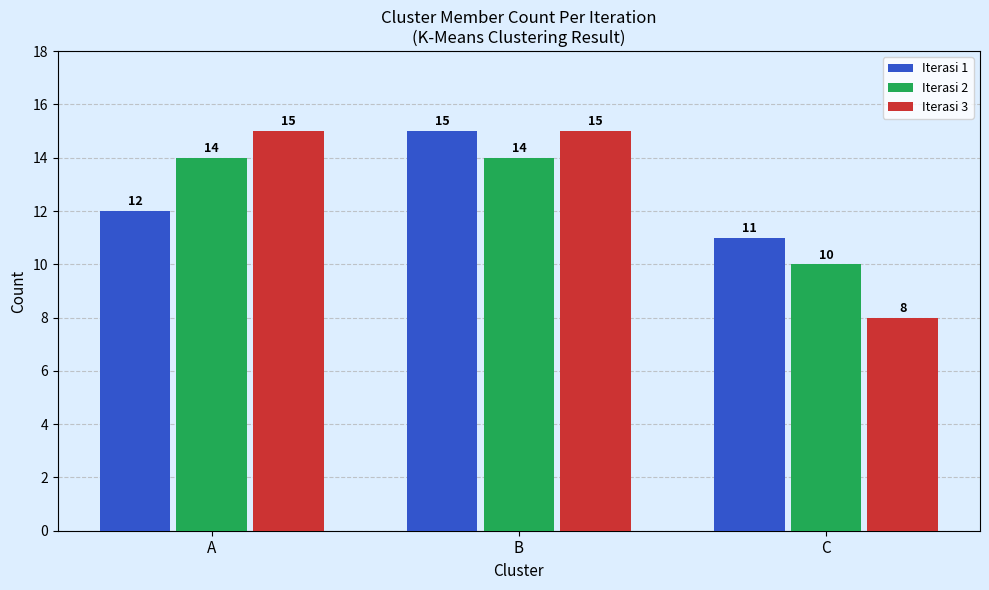

At which category is the sum across all series the highest?

B